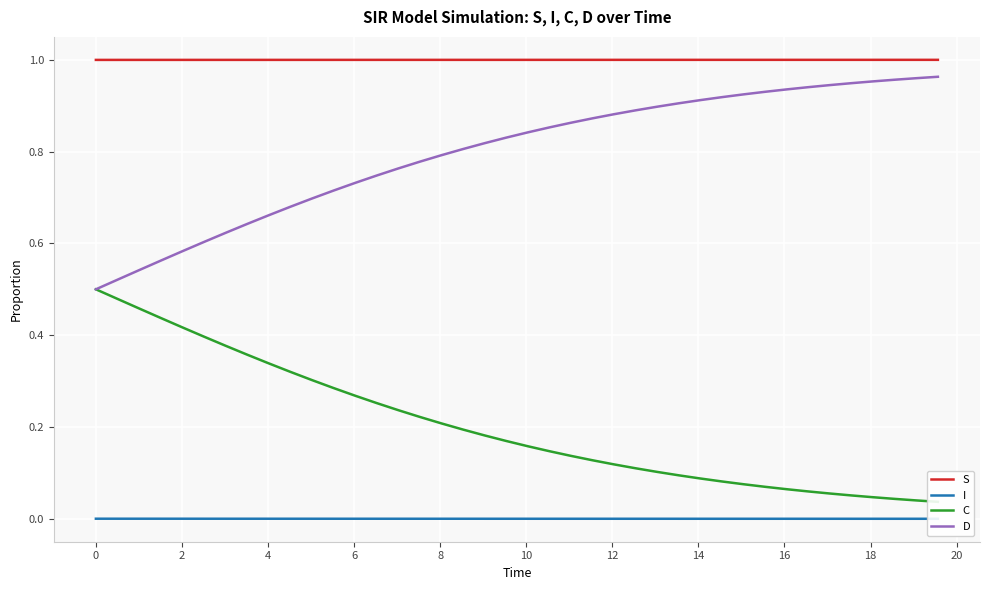

True or false: S and D intersect in this chart.

False